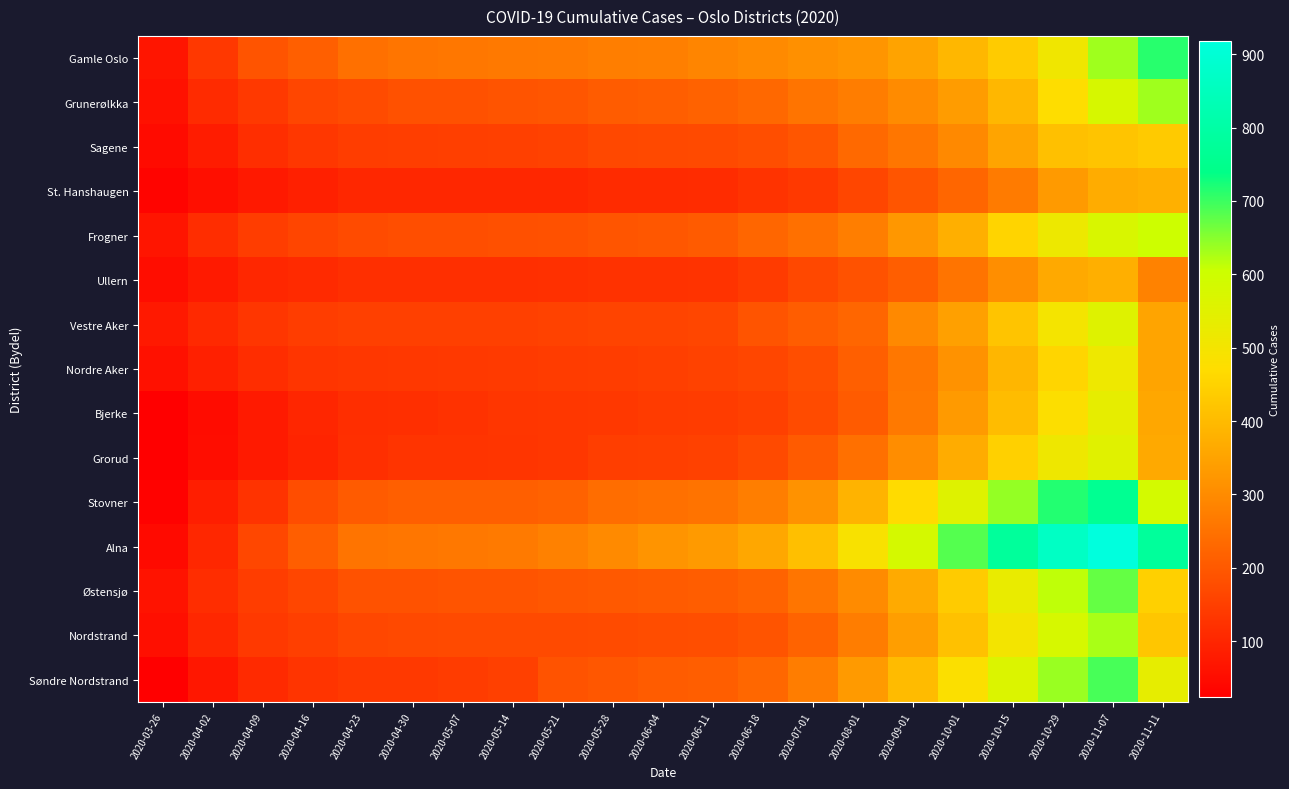

Reading right to left, transcribe all the data shown in this chart.

Gamle Oslo: 2020-11-11=713	2020-11-07=635	2020-10-29=510	2020-10-15=435	2020-10-01=392	2020-09-01=349	2020-08-01=320	2020-07-01=310	2020-06-18=297	2020-06-11=287	2020-06-04=276	2020-05-28=275	2020-05-21=266	2020-05-14=264	2020-05-07=261	2020-04-30=257	2020-04-23=247	2020-04-16=214	2020-04-09=190	2020-04-02=137	2020-03-26=67
Grunerølkka: 2020-11-11=634	2020-11-07=577	2020-10-29=471	2020-10-15=391	2020-10-01=335	2020-09-01=299	2020-08-01=271	2020-07-01=253	2020-06-18=231	2020-06-11=218	2020-06-04=212	2020-05-28=207	2020-05-21=196	2020-05-14=191	2020-05-07=185	2020-04-30=185	2020-04-23=174	2020-04-16=163	2020-04-09=138	2020-04-02=110	2020-03-26=59
Sagene: 2020-11-11=431	2020-11-07=420	2020-10-29=411	2020-10-15=354	2020-10-01=295	2020-09-01=258	2020-08-01=232	2020-07-01=196	2020-06-18=180	2020-06-11=172	2020-06-04=170	2020-05-28=168	2020-05-21=155	2020-05-14=152	2020-05-07=150	2020-04-30=149	2020-04-23=146	2020-04-16=133	2020-04-09=116	2020-04-02=80	2020-03-26=47
St. Hanshaugen: 2020-11-11=378	2020-11-07=368	2020-10-29=330	2020-10-15=268	2020-10-01=226	2020-09-01=192	2020-08-01=163	2020-07-01=138	2020-06-18=127	2020-06-11=113	2020-06-04=111	2020-05-28=110	2020-05-21=103	2020-05-14=102	2020-05-07=102	2020-04-30=102	2020-04-23=101	2020-04-16=89	2020-04-09=75	2020-04-02=57	2020-03-26=33
Frogner: 2020-11-11=601	2020-11-07=573	2020-10-29=517	2020-10-15=453	2020-10-01=376	2020-09-01=325	2020-08-01=274	2020-07-01=247	2020-06-18=228	2020-06-11=204	2020-06-04=197	2020-05-28=192	2020-05-21=186	2020-05-14=183	2020-05-07=180	2020-04-30=180	2020-04-23=174	2020-04-16=161	2020-04-09=145	2020-04-02=114	2020-03-26=67
Ullern: 2020-11-11=281	2020-11-07=375	2020-10-29=361	2020-10-15=306	2020-10-01=253	2020-09-01=212	2020-08-01=187	2020-07-01=168	2020-06-18=142	2020-06-11=126	2020-06-04=125	2020-05-28=125	2020-05-21=121	2020-05-14=120	2020-05-07=120	2020-04-30=118	2020-04-23=117	2020-04-16=108	2020-04-09=102	2020-04-02=78	2020-03-26=51
Vestre Aker: 2020-11-11=351	2020-11-07=556	2020-10-29=500	2020-10-15=419	2020-10-01=345	2020-09-01=295	2020-08-01=226	2020-07-01=209	2020-06-18=190	2020-06-11=164	2020-06-04=159	2020-05-28=159	2020-05-21=156	2020-05-14=152	2020-05-07=152	2020-04-30=152	2020-04-23=152	2020-04-16=146	2020-04-09=132	2020-04-02=107	2020-03-26=75
Nordre Aker: 2020-11-11=352	2020-11-07=515	2020-10-29=455	2020-10-15=389	2020-10-01=315	2020-09-01=260	2020-08-01=214	2020-07-01=181	2020-06-18=164	2020-06-11=155	2020-06-04=150	2020-05-28=145	2020-05-21=143	2020-05-14=140	2020-05-07=138	2020-04-30=136	2020-04-23=135	2020-04-16=129	2020-04-09=114	2020-04-02=89	2020-03-26=59
Bjerke: 2020-11-11=358	2020-11-07=536	2020-10-29=478	2020-10-15=404	2020-10-01=330	2020-09-01=264	2020-08-01=205	2020-07-01=174	2020-06-18=153	2020-06-11=143	2020-06-04=141	2020-05-28=137	2020-05-21=134	2020-05-14=132	2020-05-07=125	2020-04-30=117	2020-04-23=115	2020-04-16=100	2020-04-09=77	2020-04-02=50	2020-03-26=26
Grorud: 2020-11-11=362	2020-11-07=552	2020-10-29=514	2020-10-15=446	2020-10-01=369	2020-09-01=305	2020-08-01=247	2020-07-01=204	2020-06-18=172	2020-06-11=154	2020-06-04=151	2020-05-28=147	2020-05-21=134	2020-05-14=129	2020-05-07=128	2020-04-30=128	2020-04-23=120	2020-04-16=97	2020-04-09=78	2020-04-02=51	2020-03-26=24
Stovner: 2020-11-11=586	2020-11-07=762	2020-10-29=716	2020-10-15=641	2020-10-01=556	2020-09-01=469	2020-08-01=385	2020-07-01=314	2020-06-18=275	2020-06-11=252	2020-06-04=247	2020-05-28=240	2020-05-21=218	2020-05-14=214	2020-05-07=214	2020-04-30=213	2020-04-23=205	2020-04-16=177	2020-04-09=127	2020-04-02=85	2020-03-26=30
Alna: 2020-11-11=780	2020-11-07=918	2020-10-29=864	2020-10-15=780	2020-10-01=683	2020-09-01=583	2020-08-01=490	2020-07-01=409	2020-06-18=358	2020-06-11=330	2020-06-04=319	2020-05-28=298	2020-05-21=279	2020-05-14=266	2020-05-07=262	2020-04-30=259	2020-04-23=253	2020-04-16=212	2020-04-09=166	2020-04-02=103	2020-03-26=45
Østensjø: 2020-11-11=446	2020-11-07=672	2020-10-29=614	2020-10-15=528	2020-10-01=435	2020-09-01=365	2020-08-01=299	2020-07-01=255	2020-06-18=220	2020-06-11=209	2020-06-04=205	2020-05-28=201	2020-05-21=197	2020-05-14=191	2020-05-07=191	2020-04-30=188	2020-04-23=187	2020-04-16=162	2020-04-09=145	2020-04-02=114	2020-03-26=63
Nordstrand: 2020-11-11=425	2020-11-07=628	2020-10-29=578	2020-10-15=502	2020-10-01=414	2020-09-01=340	2020-08-01=271	2020-07-01=221	2020-06-18=190	2020-06-11=178	2020-06-04=176	2020-05-28=174	2020-05-21=171	2020-05-14=171	2020-05-07=171	2020-04-30=170	2020-04-23=167	2020-04-16=151	2020-04-09=139	2020-04-02=103	2020-03-26=56
Søndre Nordstrand: 2020-11-11=534	2020-11-07=692	2020-10-29=638	2020-10-15=565	2020-10-01=480	2020-09-01=400	2020-08-01=330	2020-07-01=271	2020-06-18=229	2020-06-11=212	2020-06-04=206	2020-05-28=197	2020-05-21=189	2020-05-14=152	2020-05-07=143	2020-04-30=138	2020-04-23=138	2020-04-16=128	2020-04-09=109	2020-04-02=72	2020-03-26=26